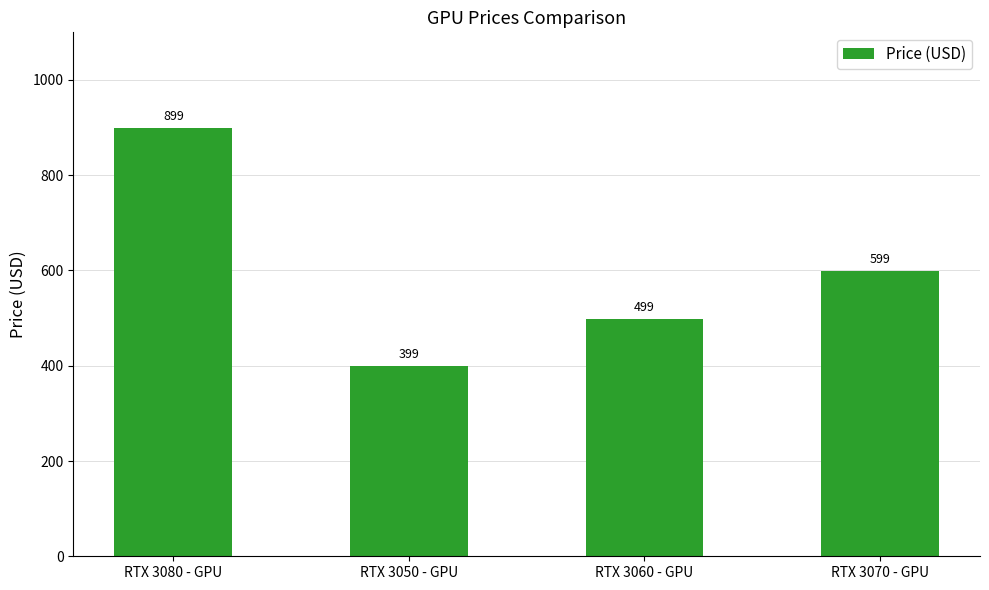

How many categories are shown in the chart?

4